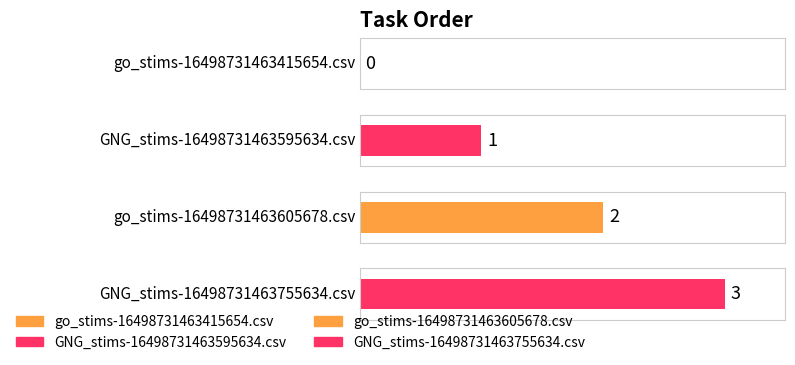

List the labels in order of value, largest first.

GNG_stims-16498731463755634.csv, go_stims-16498731463605678.csv, GNG_stims-16498731463595634.csv, go_stims-16498731463415654.csv